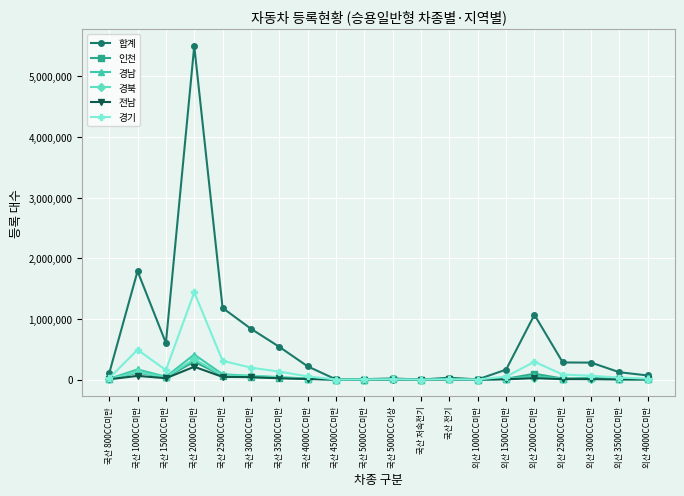

Which category has the highest value in the 경남 series?

국산 2000CC미만